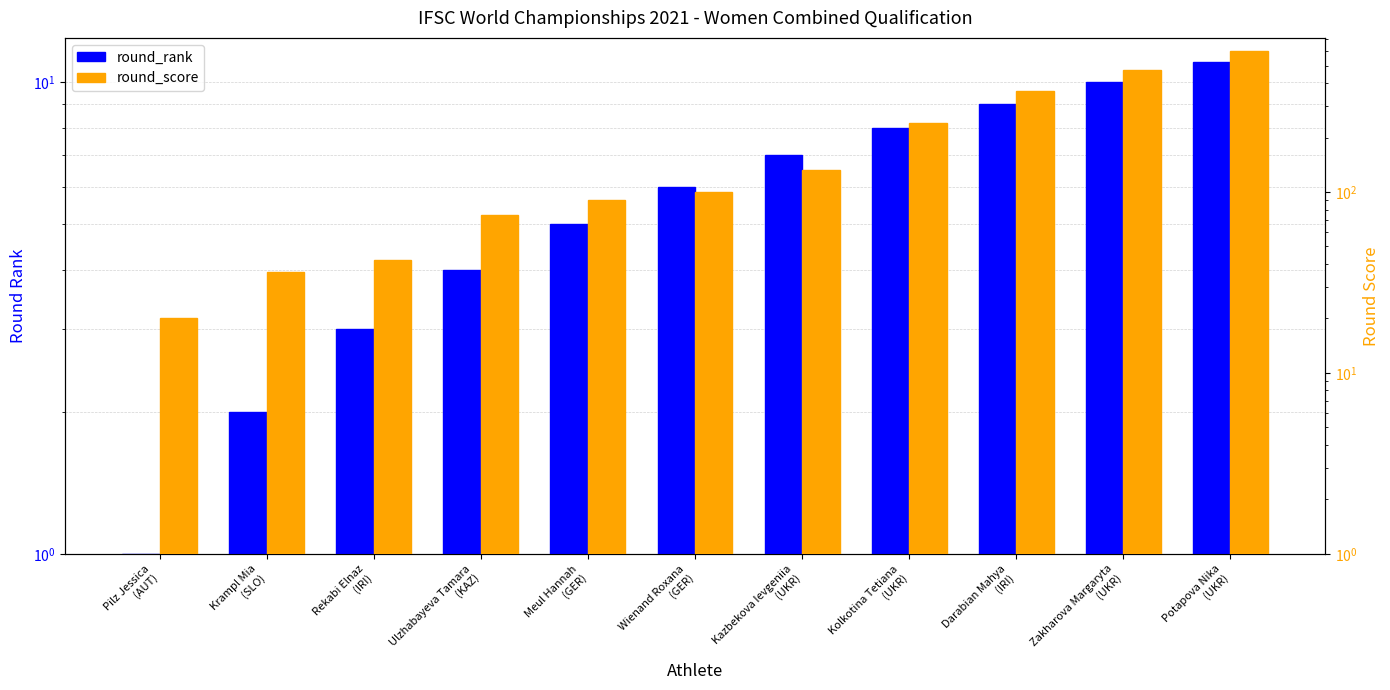

Rank the series at Zakharova Margaryta
(UKR) from lowest to highest value.

round_rank, round_score